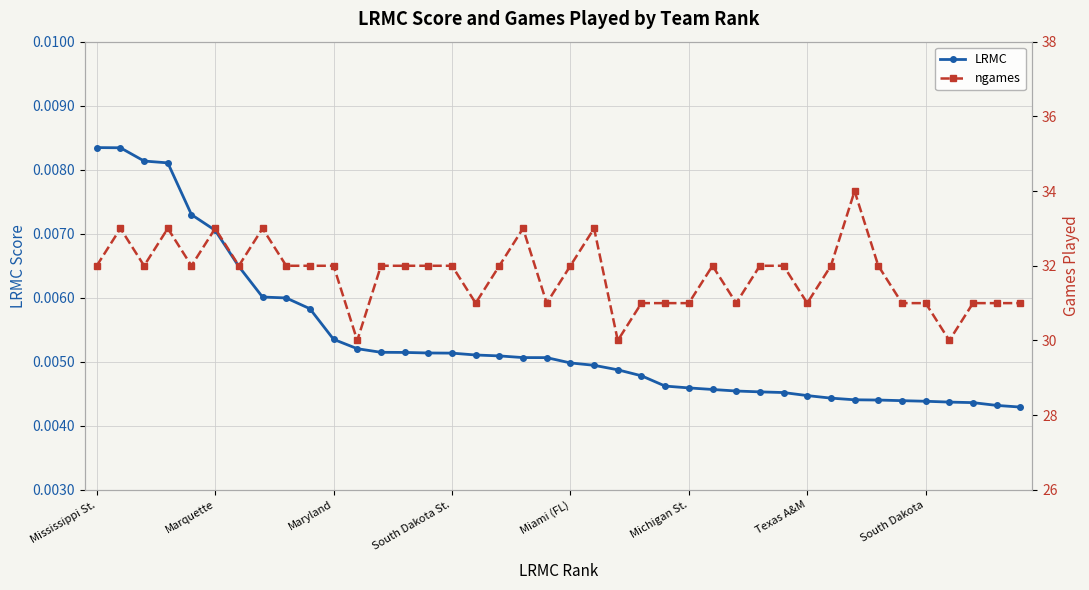

Which series has the widest spread of values?

ngames